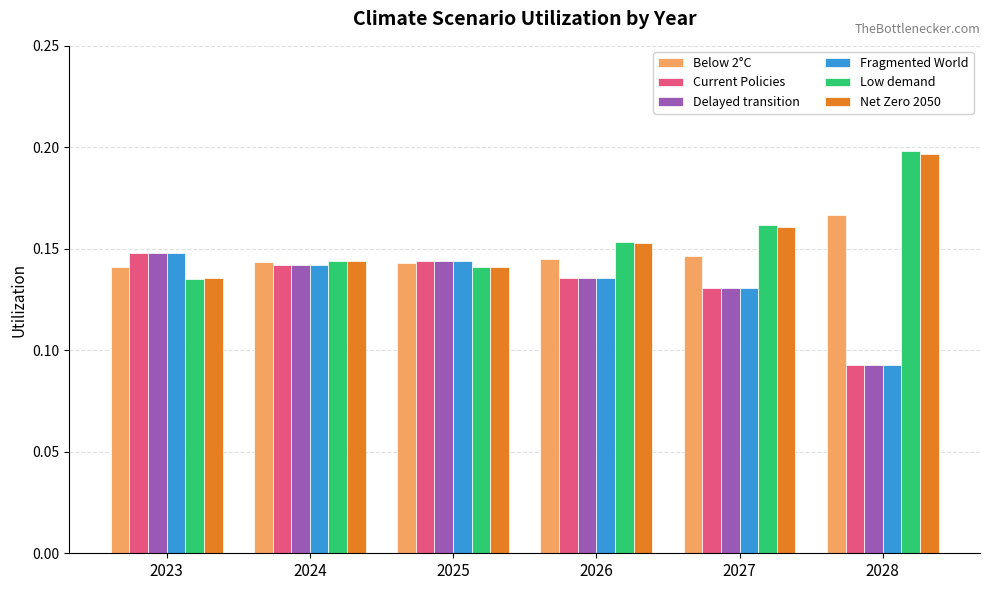

Which category has the lowest value in the Delayed transition series?

2028